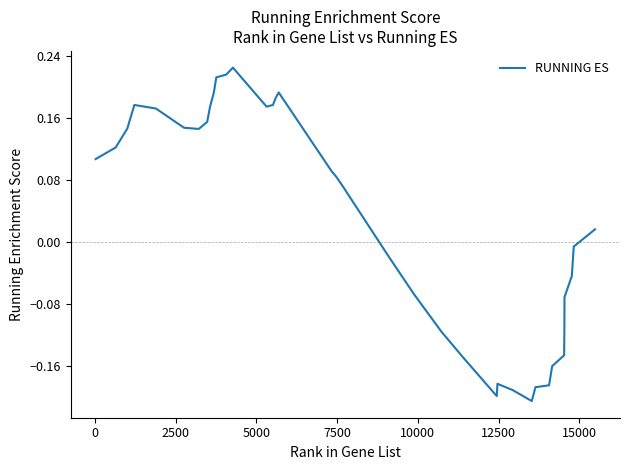

Does the chart have visible grid lines?

No